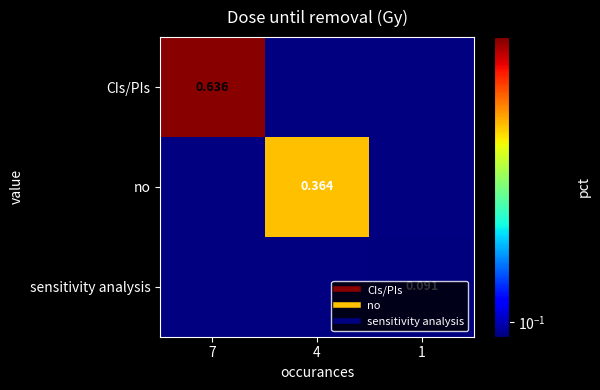

True or false: no has a value of 0.2 at 7.

False